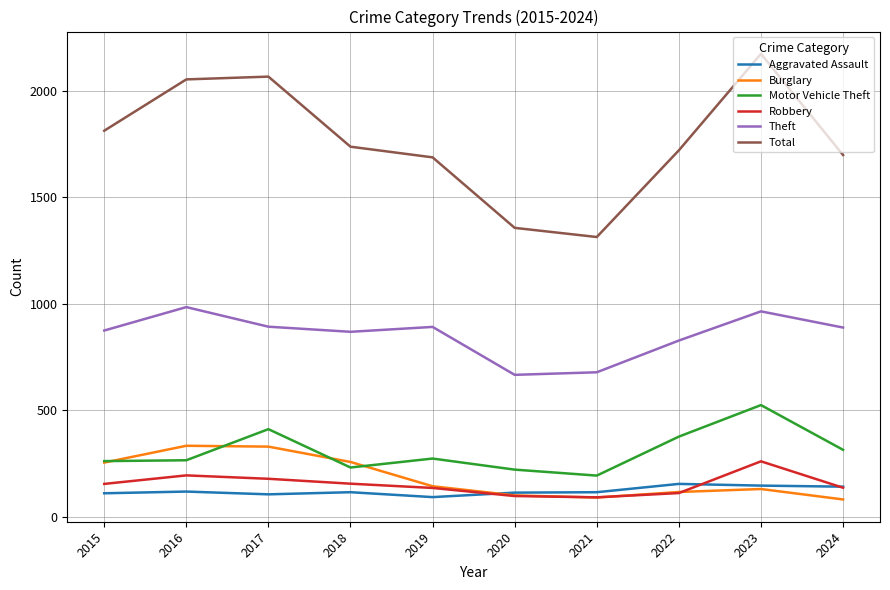

Between 2023 and 2024, which series saw the biggest shift?

Total